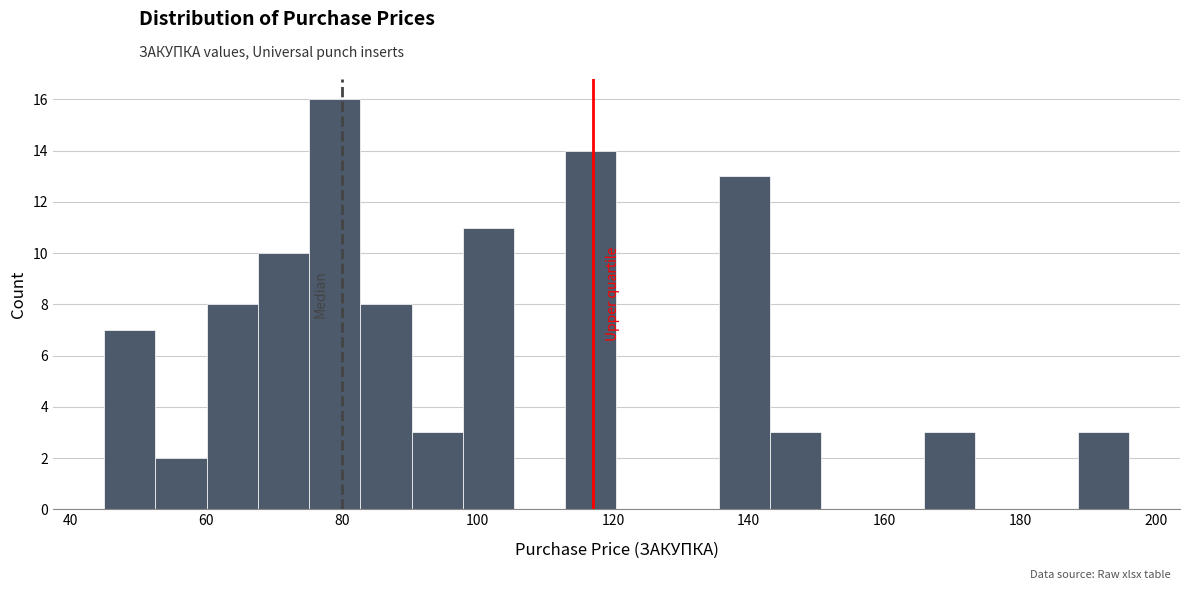

Read against the x-axis, roughly where is the centre of the tallest bar?

78